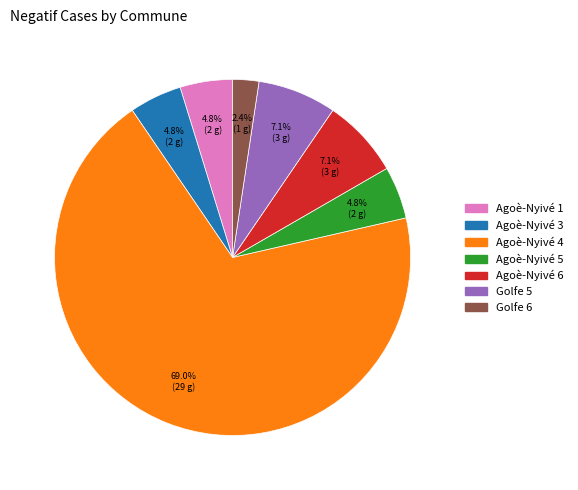

Does Golfe 6 account for over 50% of the chart?

No